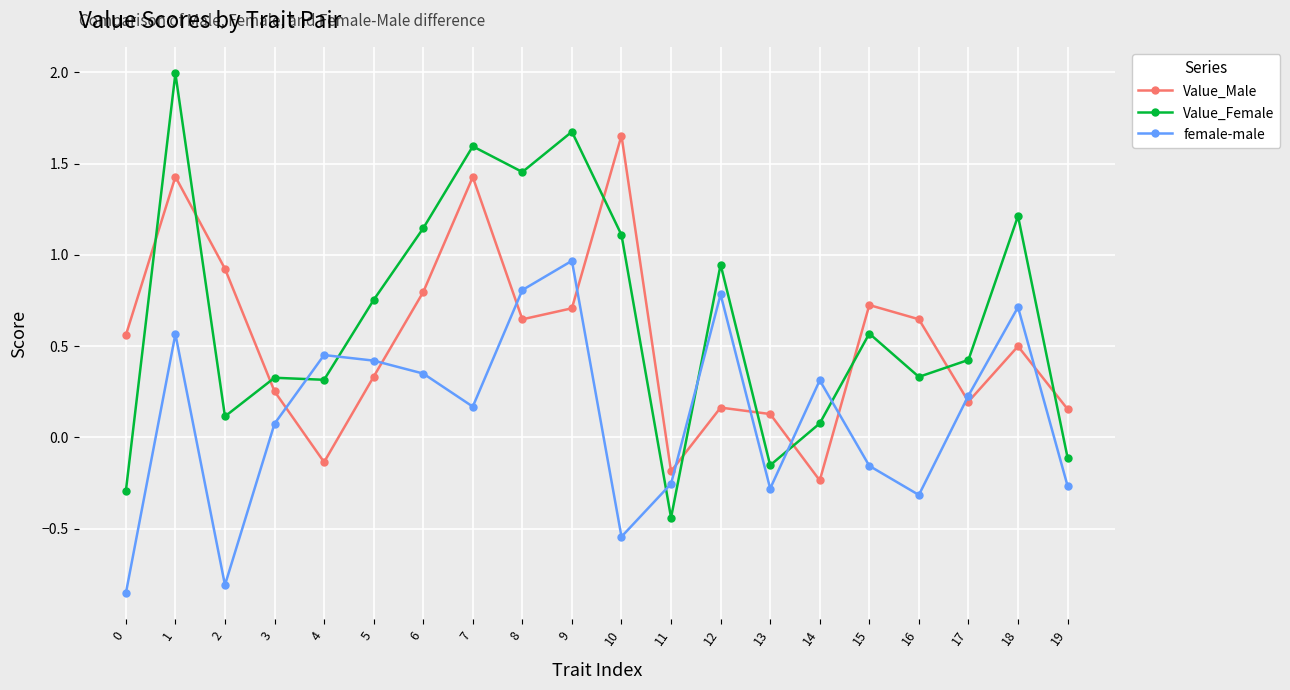

Does the chart have visible grid lines?

Yes